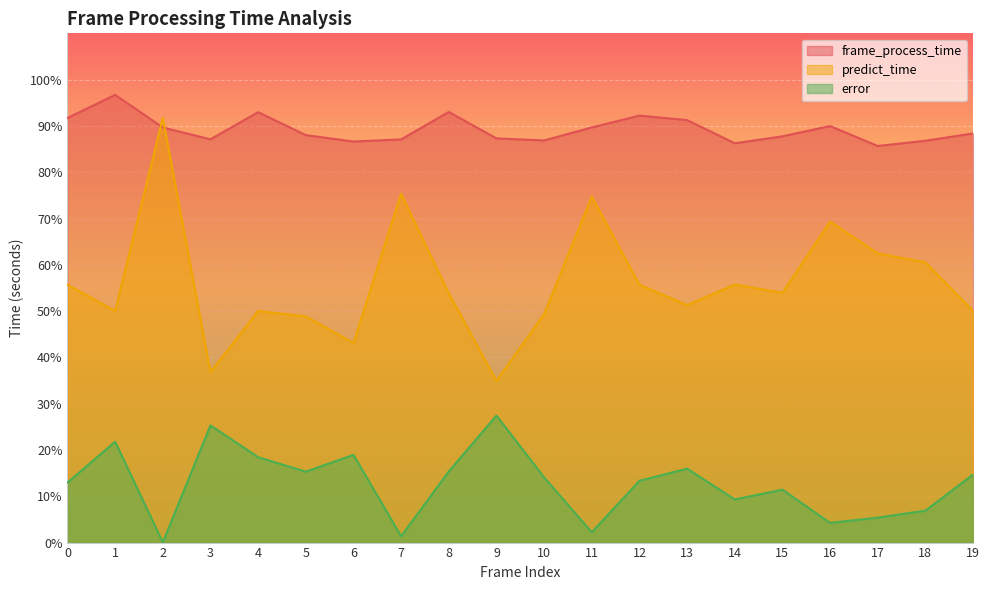

The value of frame_process_time at 2 is 0.6. True or false?

False